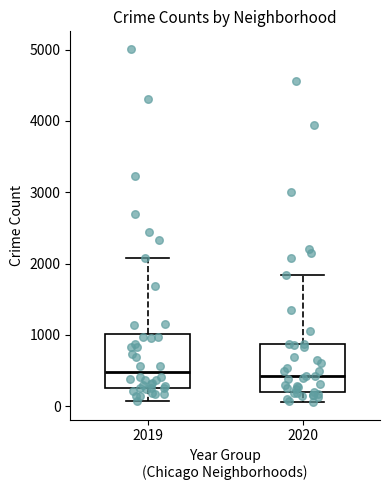

Reading left to right, read every box against the y-axis: the position of its median line, the range the box covers, and the ends of its whiskers. The values are not printed on the chart, so give them approximately, as read against the axis.

2019: median 500, box 300 to 1000, whiskers 100 to 2100
2020: median 400, box 200 to 900, whiskers 100 to 1800